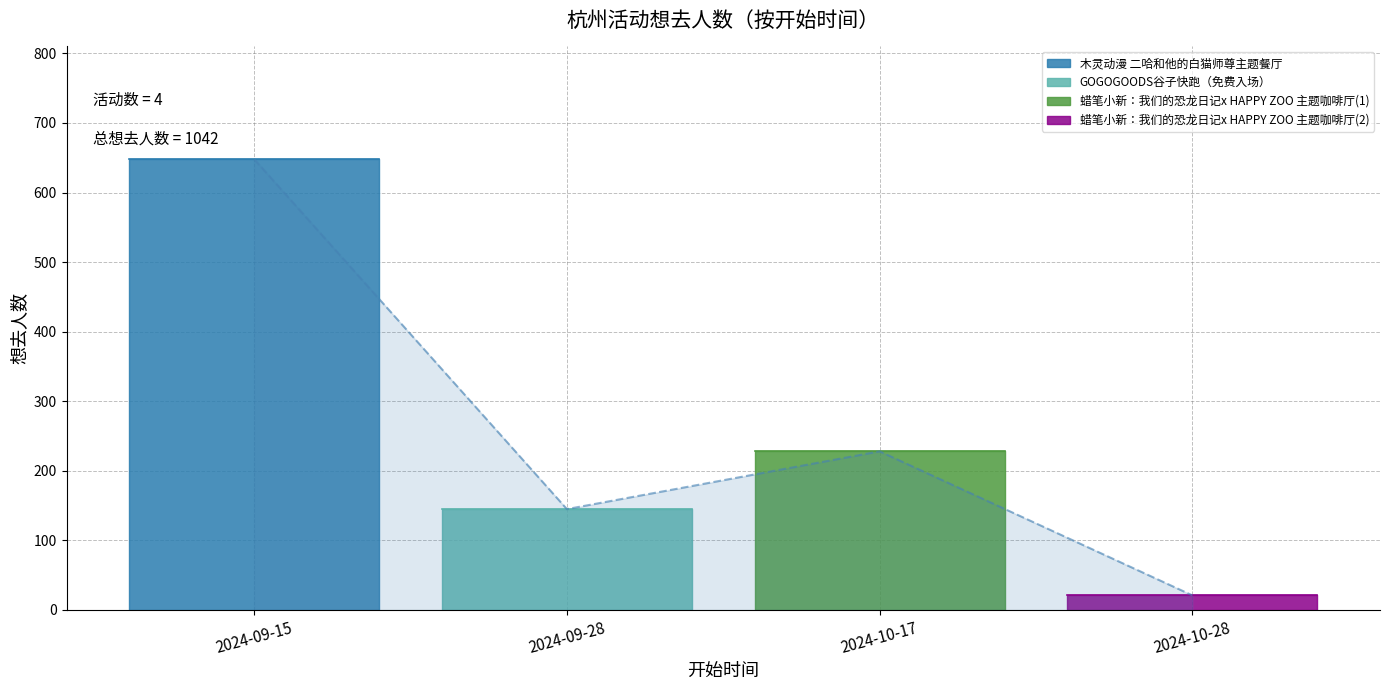

How many lines are shown in the chart?

1